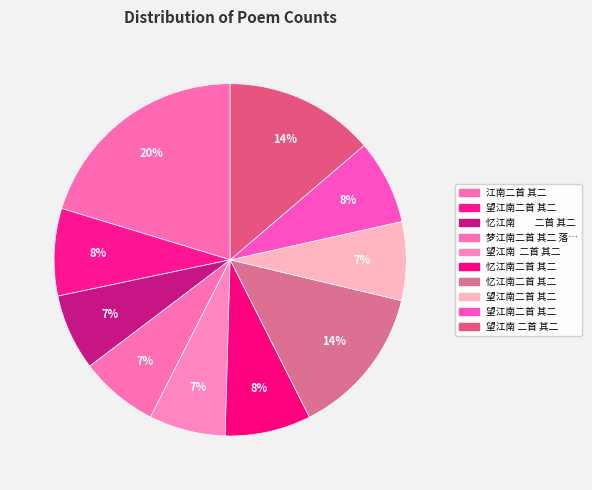

Count the number of slices in the pie.

10